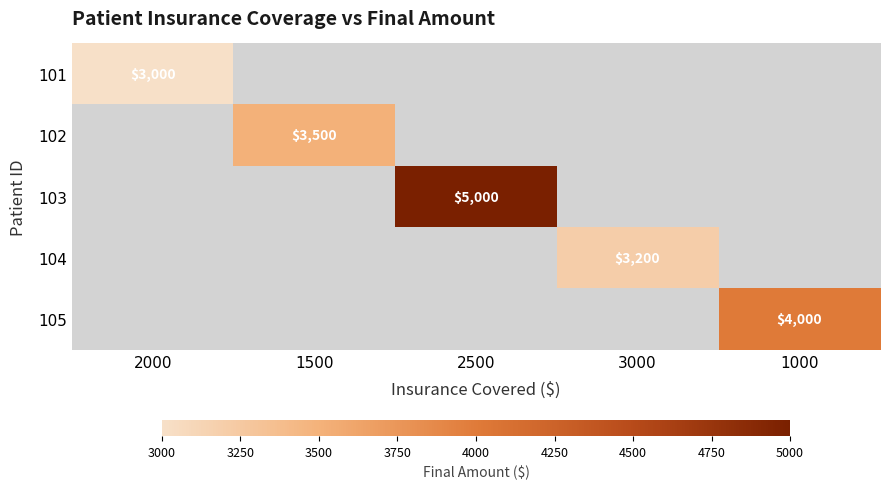

Is it true that 104 equals 3200 at 3000?

True